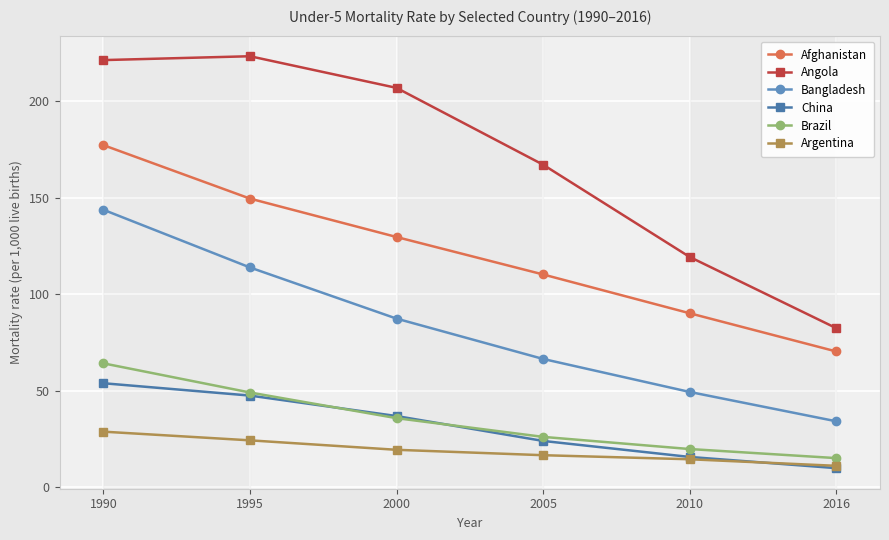

Which series changed the most between 2010 and 2016?

Angola